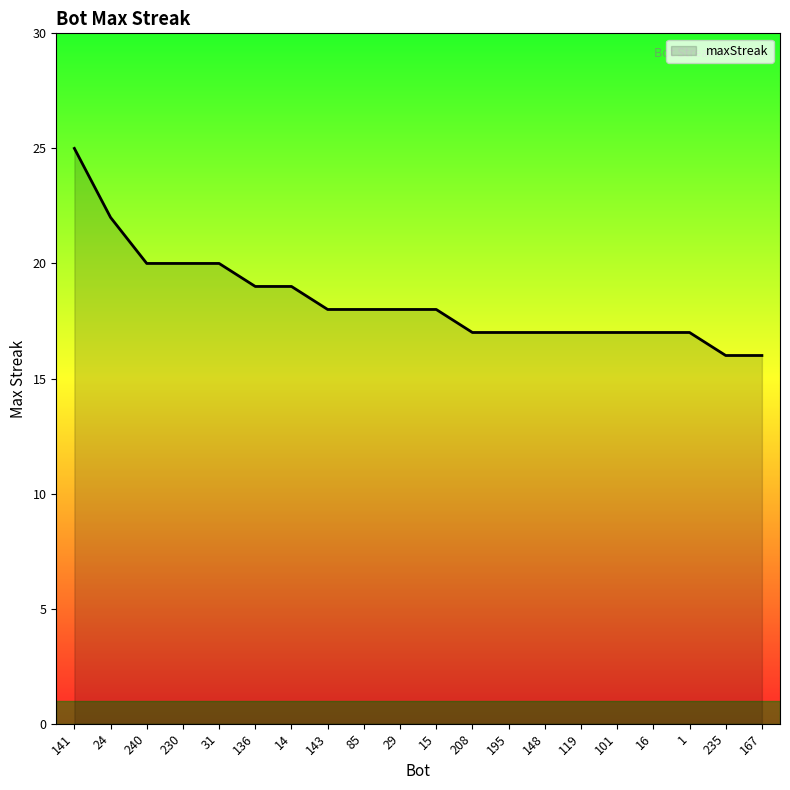

At which category does the chart reach its peak across all series?

141